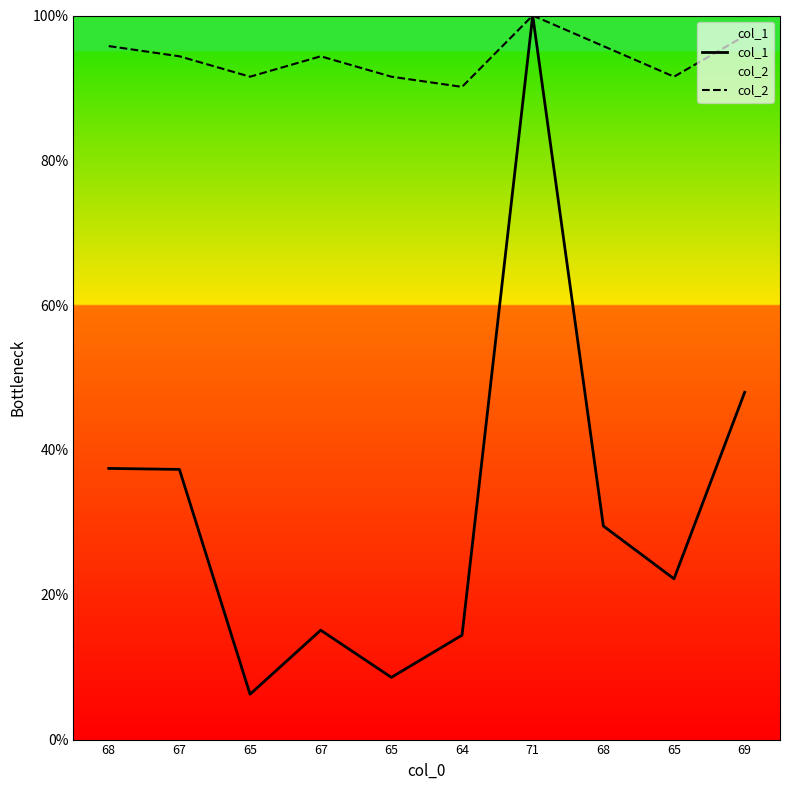

Is the value of col_1 at 67 greater than the value of col_2 at 65?

No